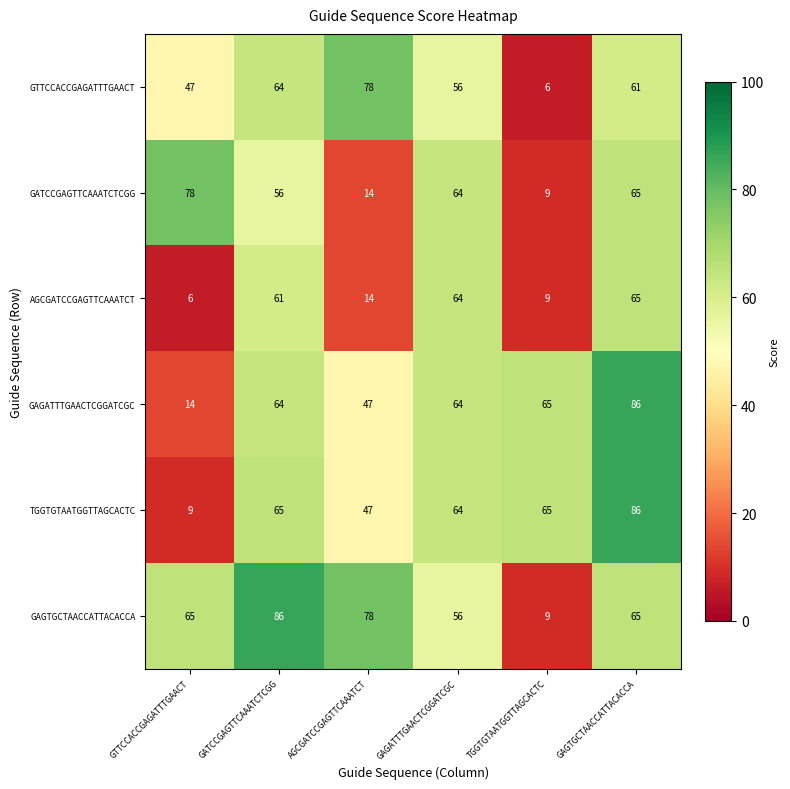

What is the difference between the highest and lowest values at GAGATTTGAACTCGGATCGC?

8